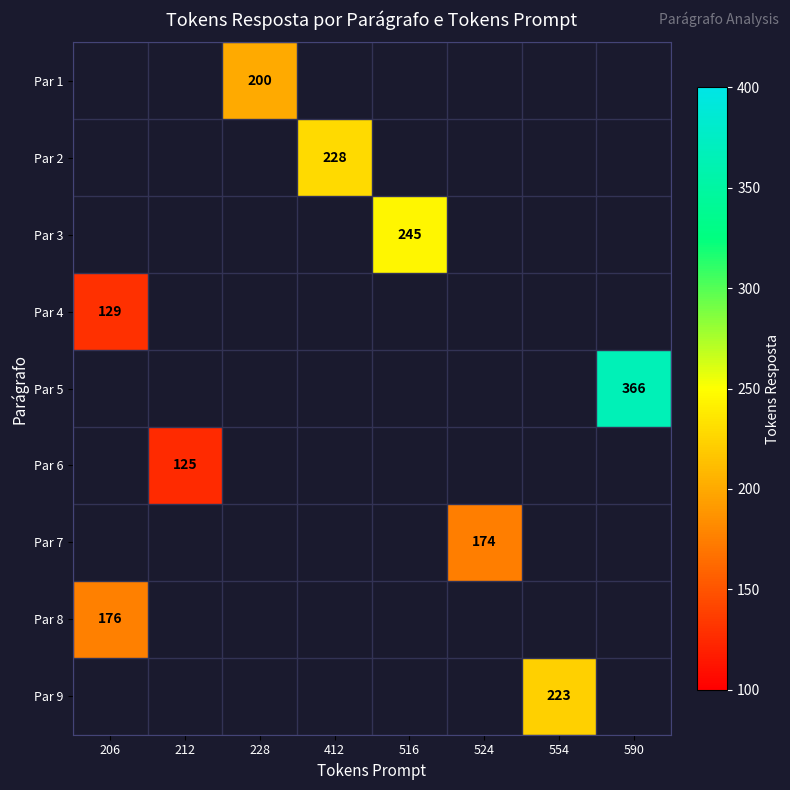

The Par 9 series shows 223 at 554. True or false?

True